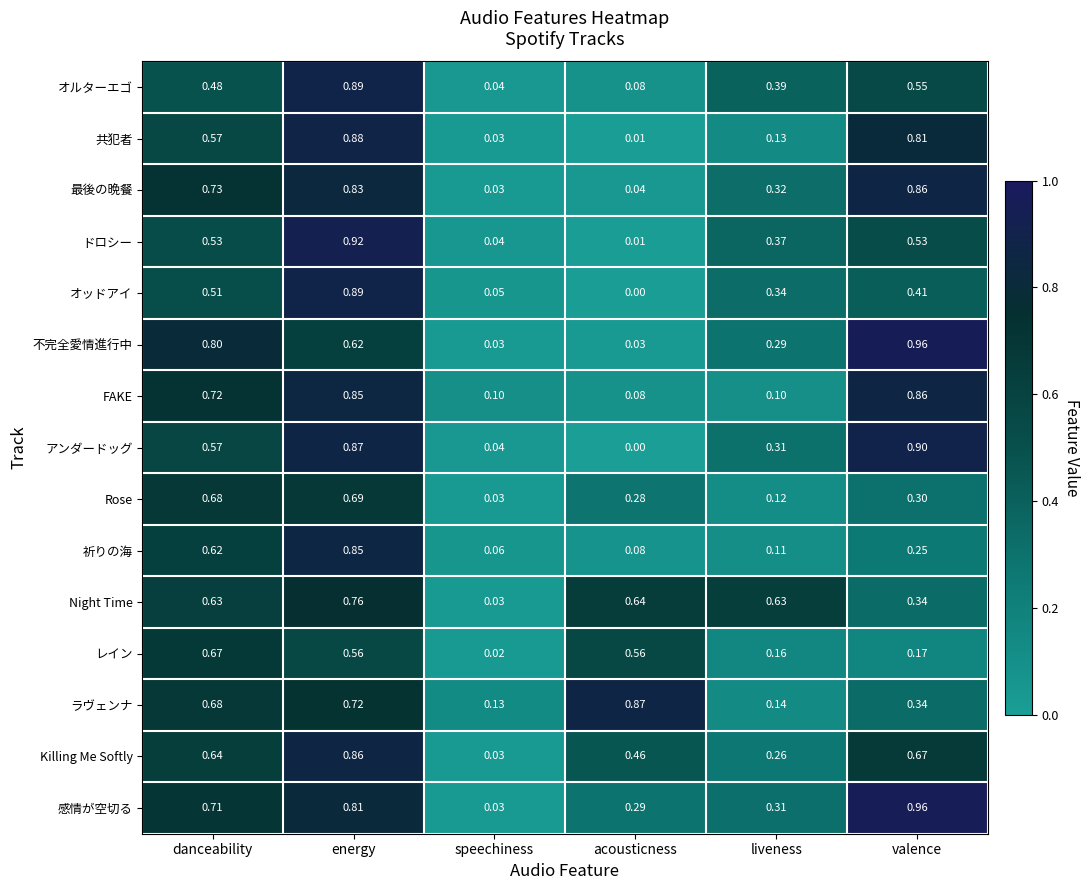

How many series are shown in this chart?

15